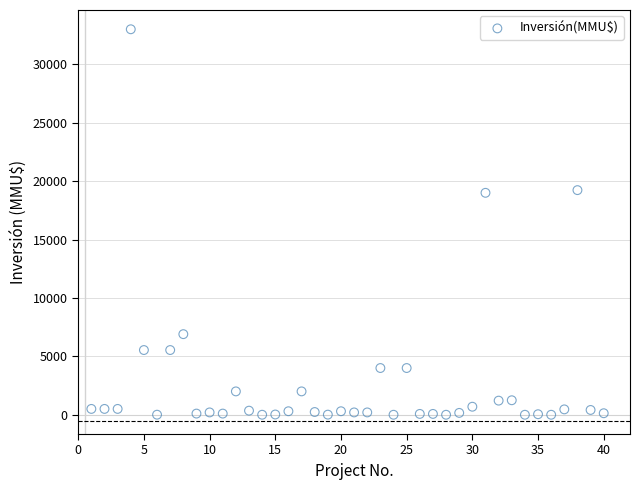

What is the range of Y values (max minus min)?

33000